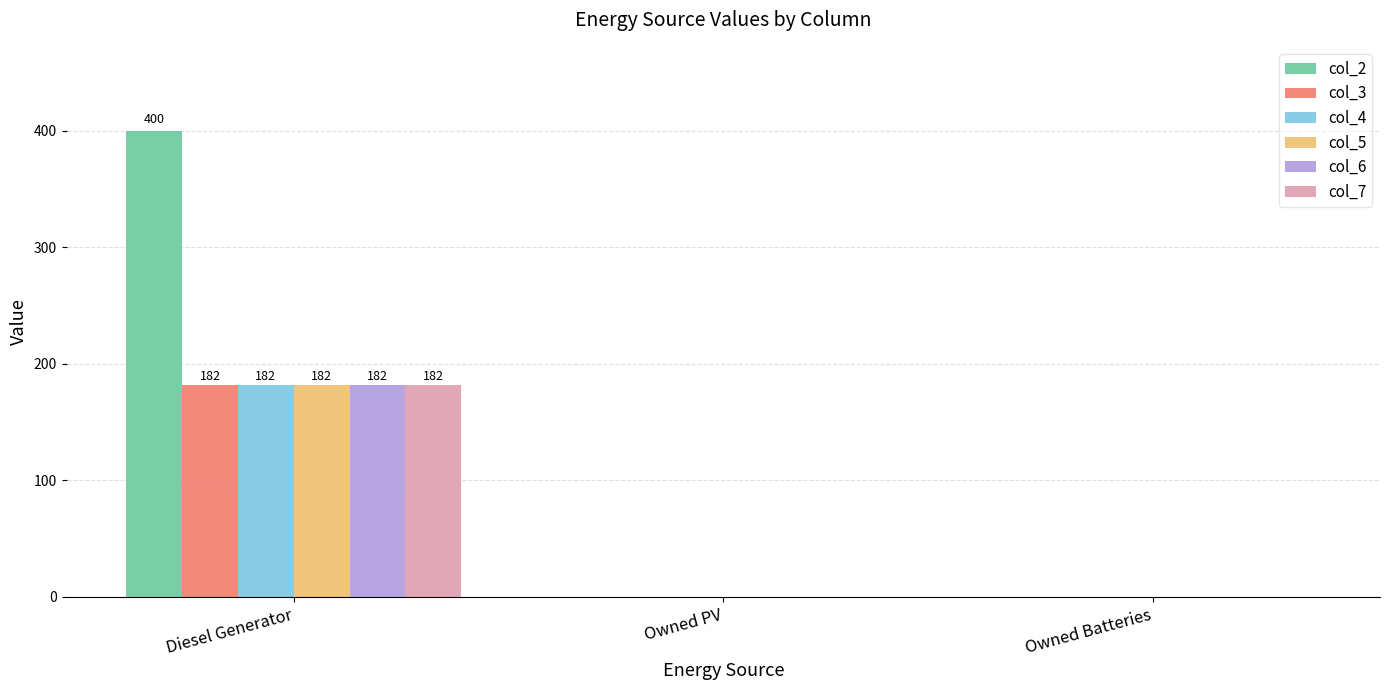

How many groups of bars are there?

3